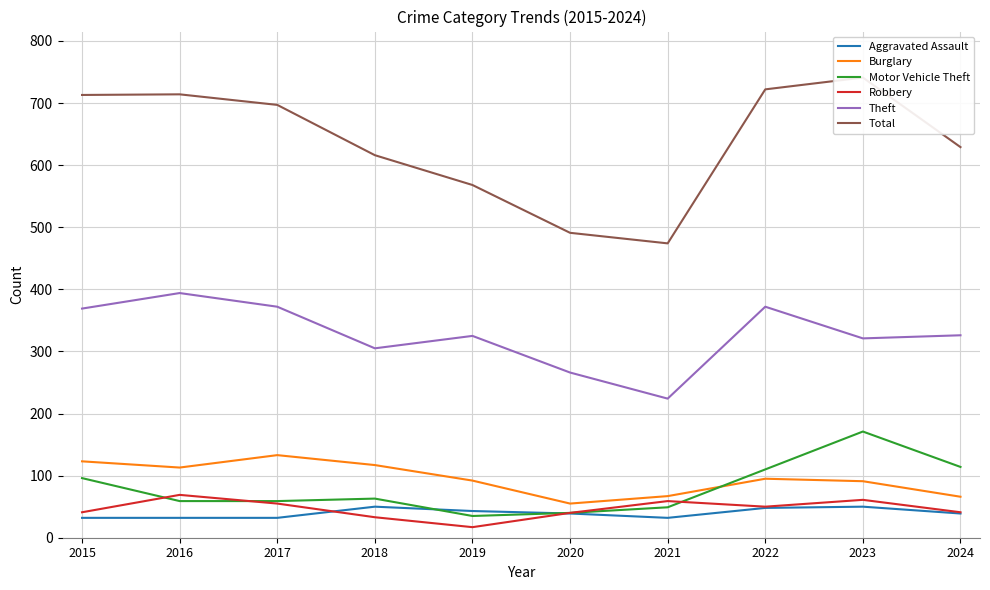

Reading left to right, transcribe all the data shown in this chart.

Aggravated Assault: 2015=32	2016=32	2017=32	2018=50	2019=43	2020=39	2021=32	2022=48	2023=50	2024=39
Burglary: 2015=123	2016=113	2017=133	2018=117	2019=92	2020=55	2021=67	2022=95	2023=91	2024=66
Motor Vehicle Theft: 2015=96	2016=59	2017=59	2018=63	2019=35	2020=40	2021=49	2022=110	2023=171	2024=114
Robbery: 2015=41	2016=69	2017=55	2018=33	2019=17	2020=40	2021=59	2022=50	2023=61	2024=41
Theft: 2015=369	2016=394	2017=372	2018=305	2019=325	2020=266	2021=224	2022=372	2023=321	2024=326
Total: 2015=713	2016=714	2017=697	2018=616	2019=568	2020=491	2021=474	2022=722	2023=741	2024=629